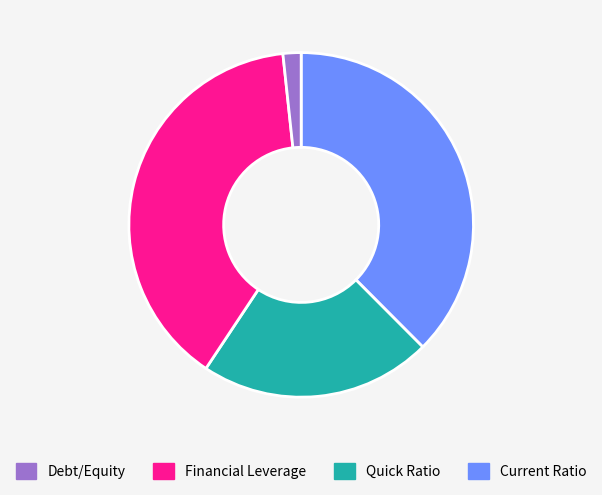

Is there a majority slice in this chart?

No